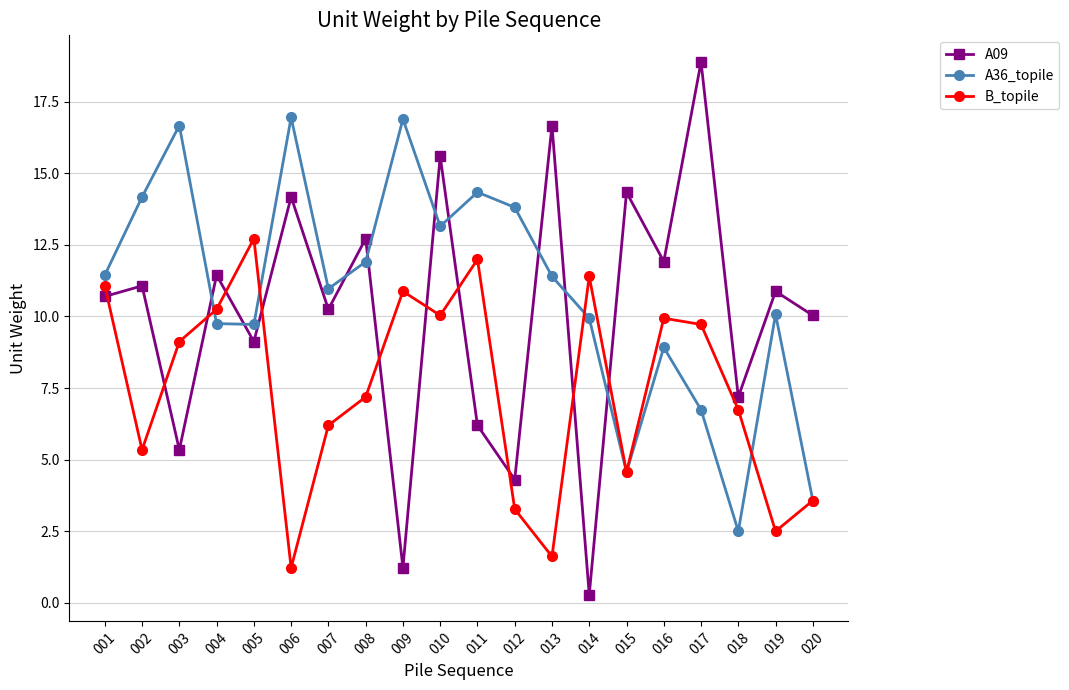

Which label corresponds to the smallest value in the chart?

014